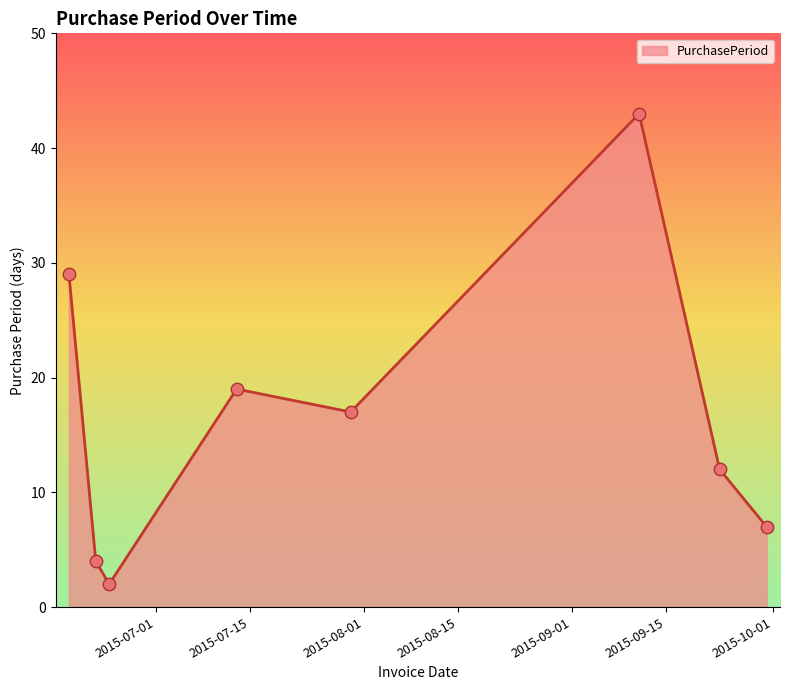

What is the difference between the maximum and minimum values?

41